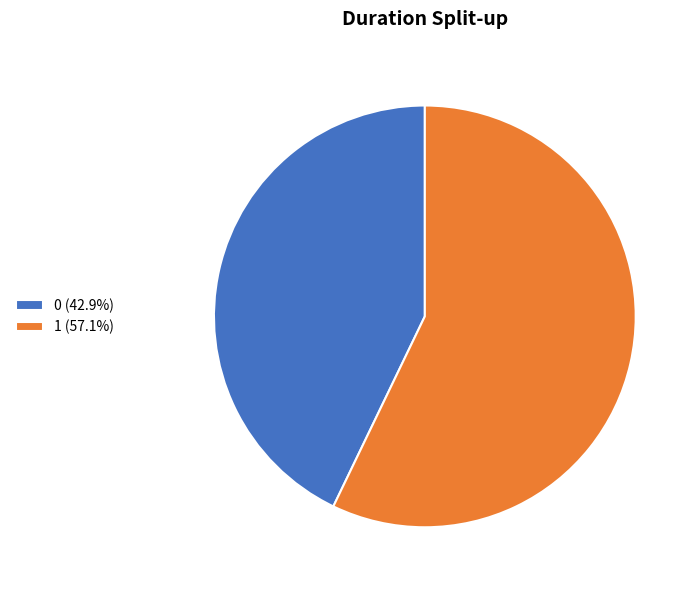

What is the ratio of the value at 1 to the value at 0?

1.3